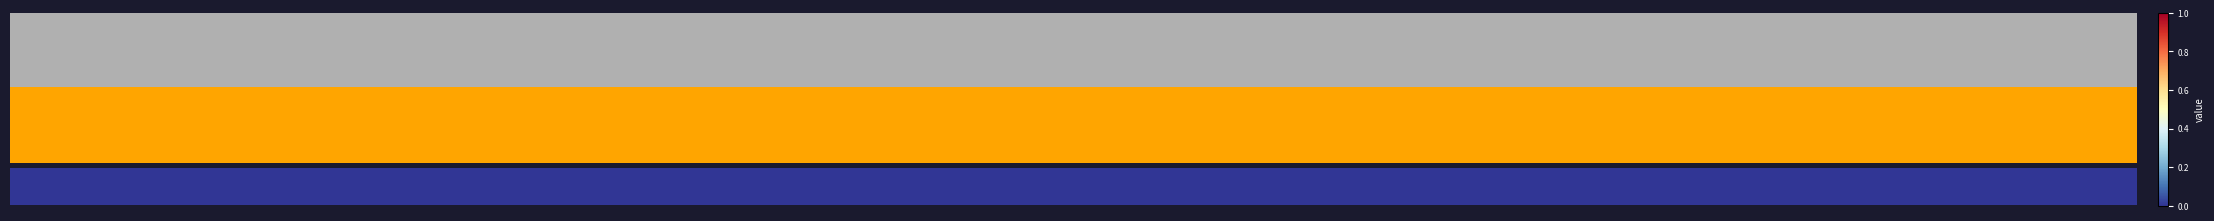

Reading left to right, what are all the values shown in this chart?

0	1